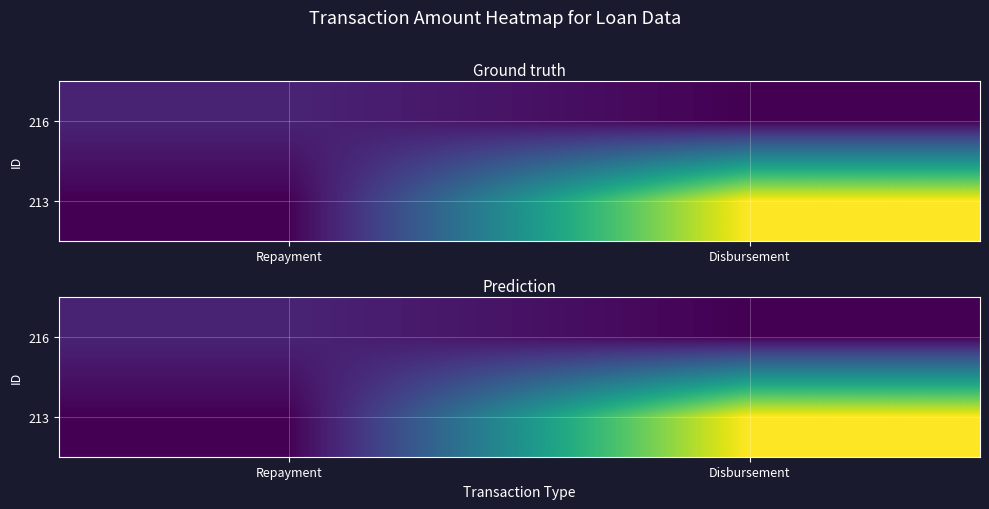

Which series has the largest total across all categories?

213